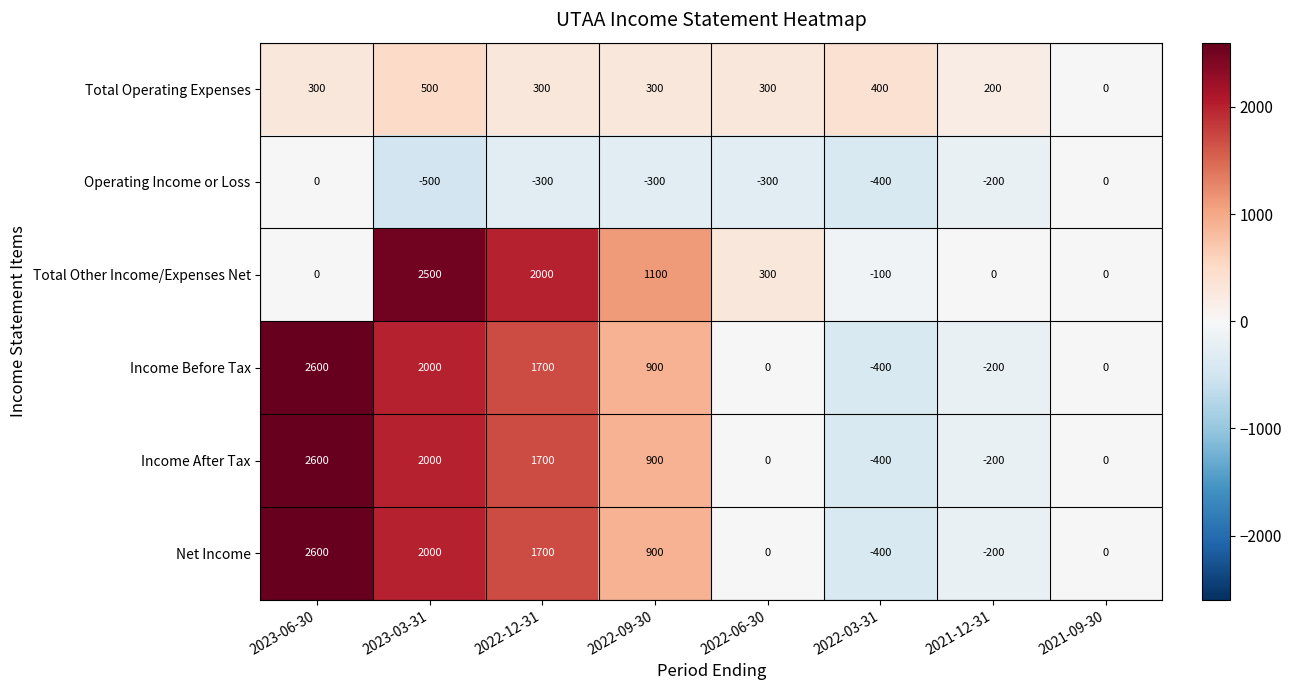

What is the difference between the second highest and minimum values in the Net Income series?

2400